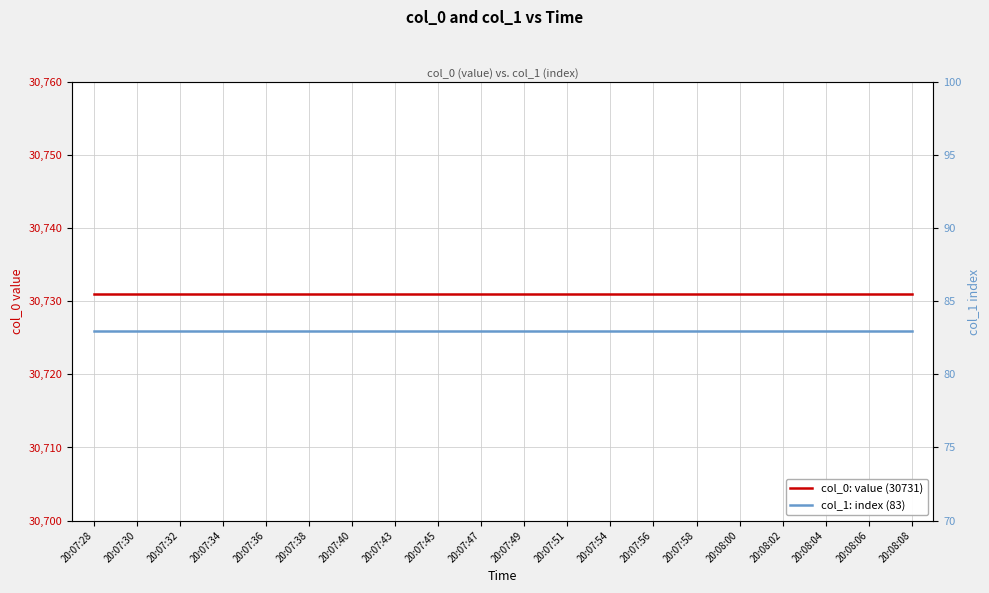

Reading left to right, extract all data points from this chart.

col_0: value (30731): 30731	30731	30731	30731	30731	30731	30731	30731	30731	30731	30731	30731	30731	30731	30731	30731	30731	30731	30731	30731
col_1: index (83): 83	83	83	83	83	83	83	83	83	83	83	83	83	83	83	83	83	83	83	83